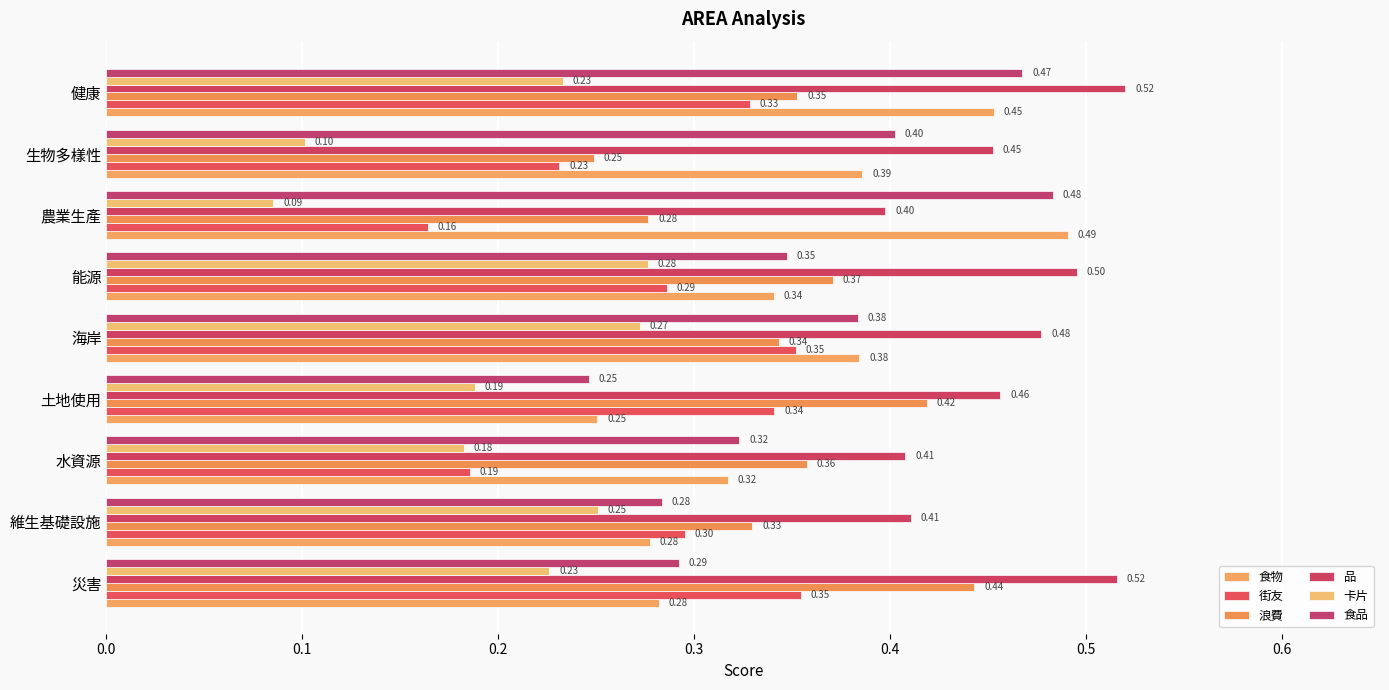

At which category is the sum across all series the highest?

健康